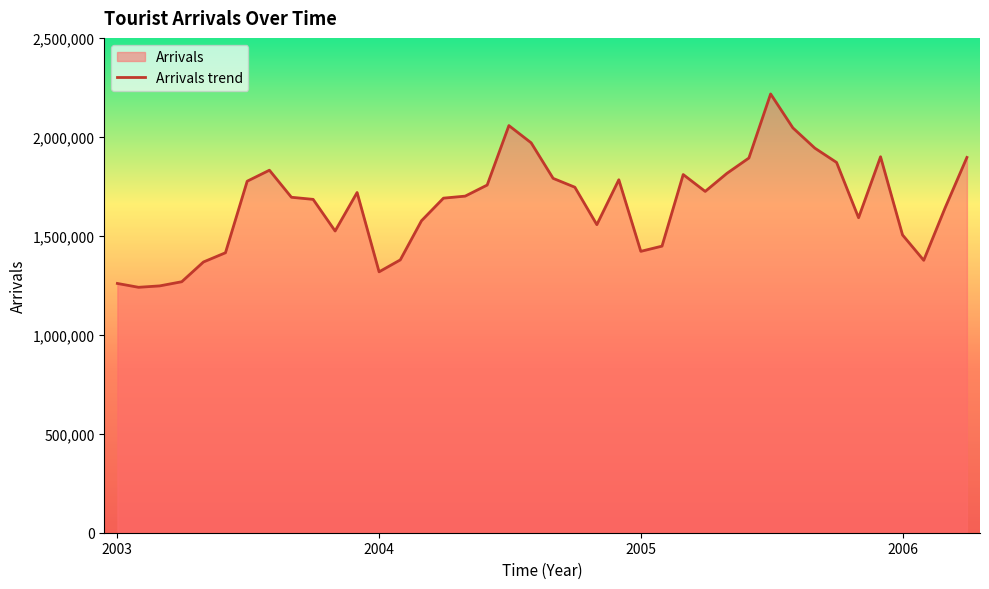

What is the greatest value displayed?

2216786